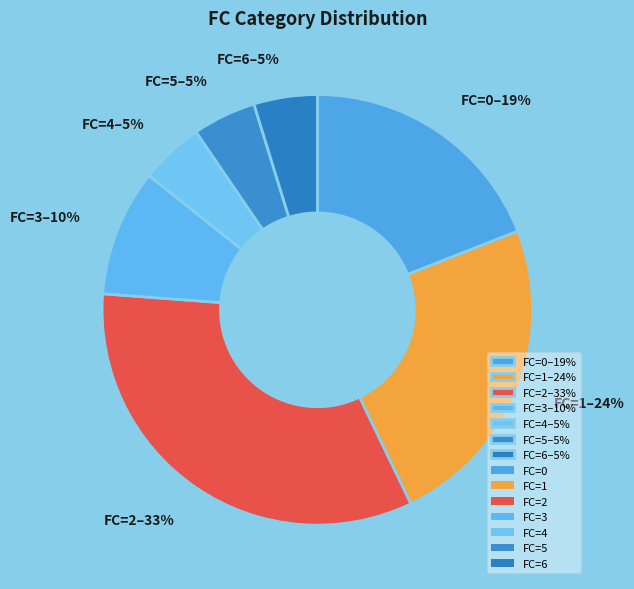

Do FC=6–5% and FC=1–24% together represent more than half of the pie?

No